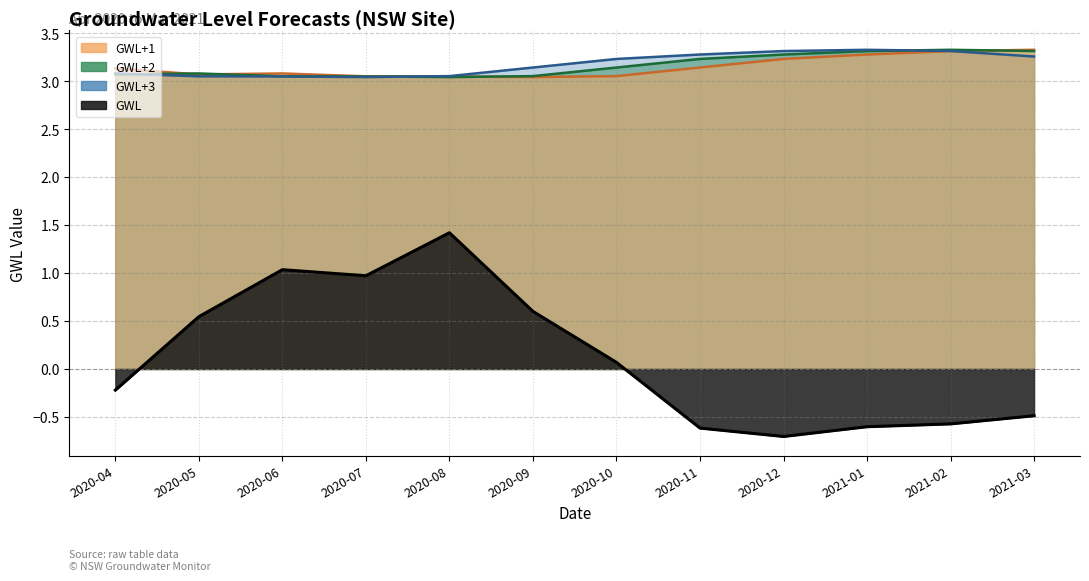

How many times do GWL+3 and GWL+1 cross each other?

2